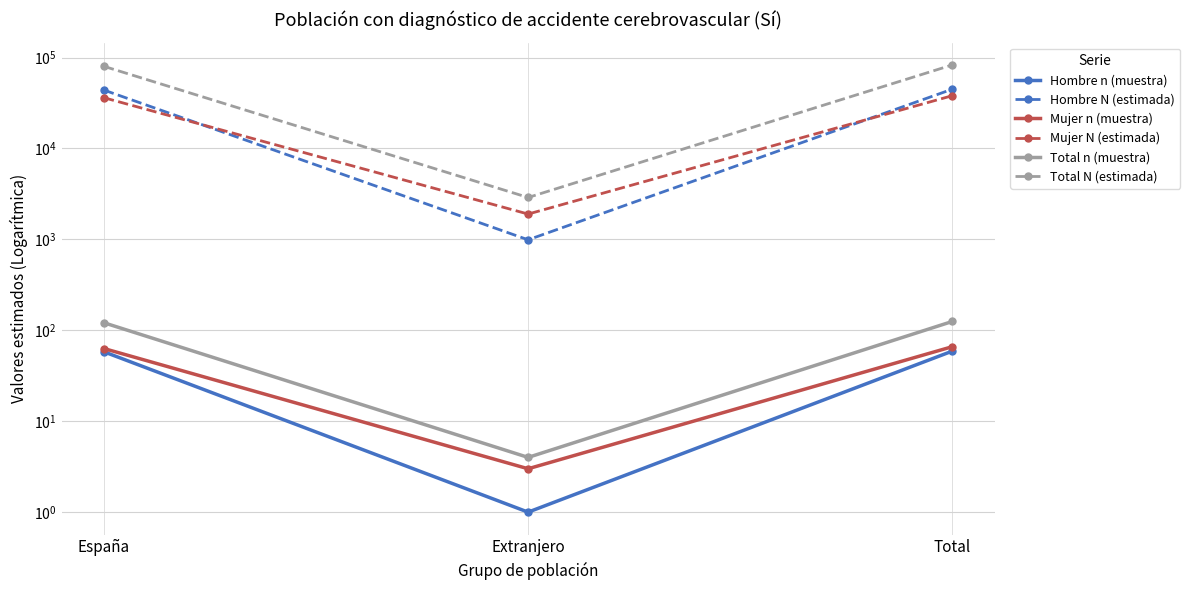

What is the difference between the Mujer N (estimada) values at Total and España?

1897